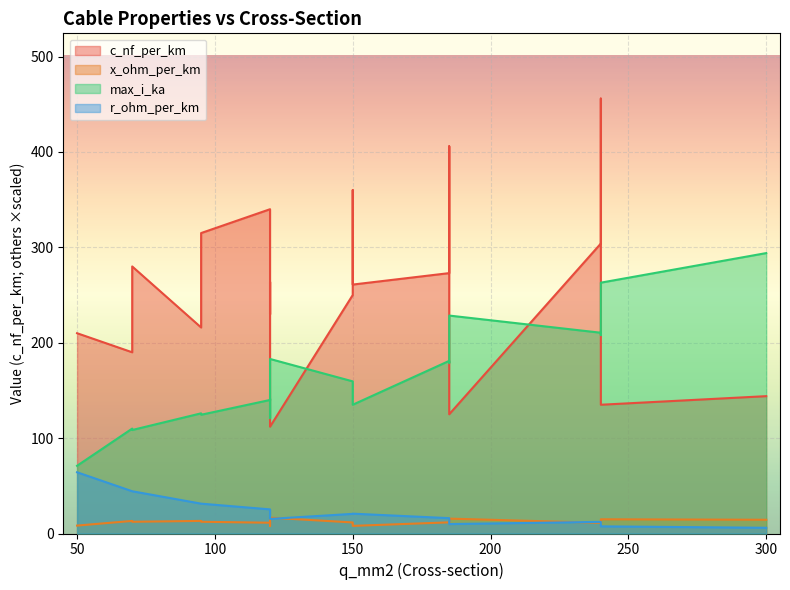

Which series has the largest range (max minus min)?

c_nf_per_km